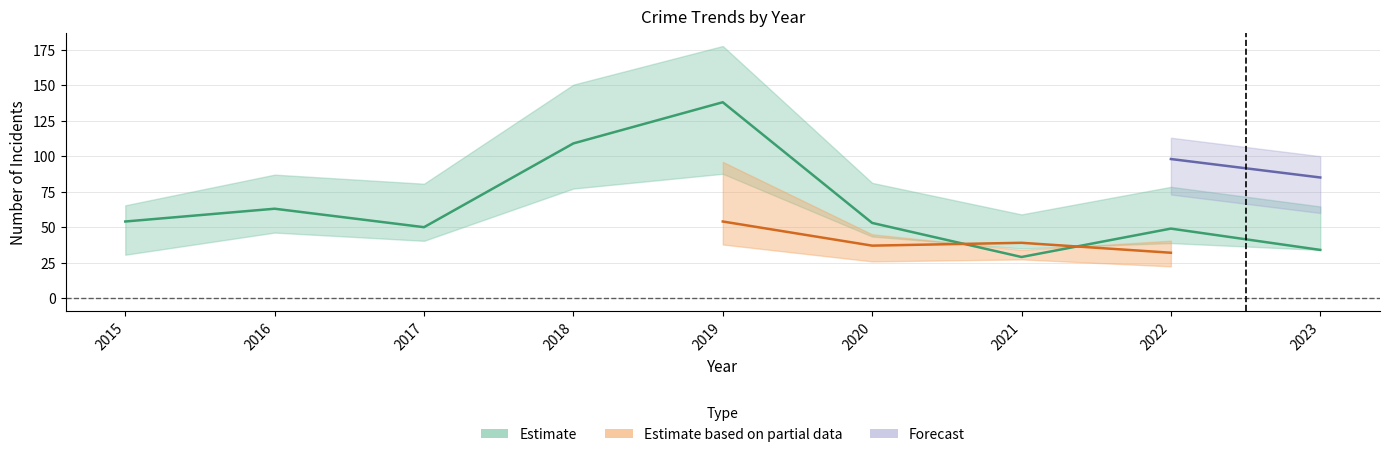

The Robbery series shows 48 at 2022. True or false?

False